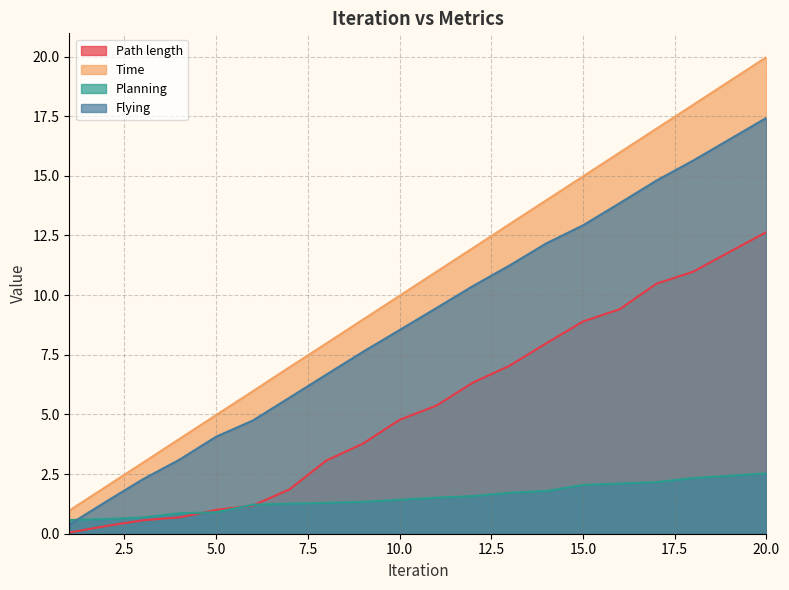

The Planning series shows 0.6 at 16. True or false?

False